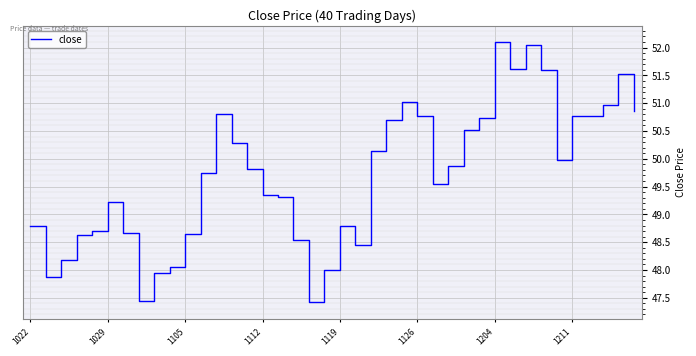

What is the maximum value shown in the chart?

52.1